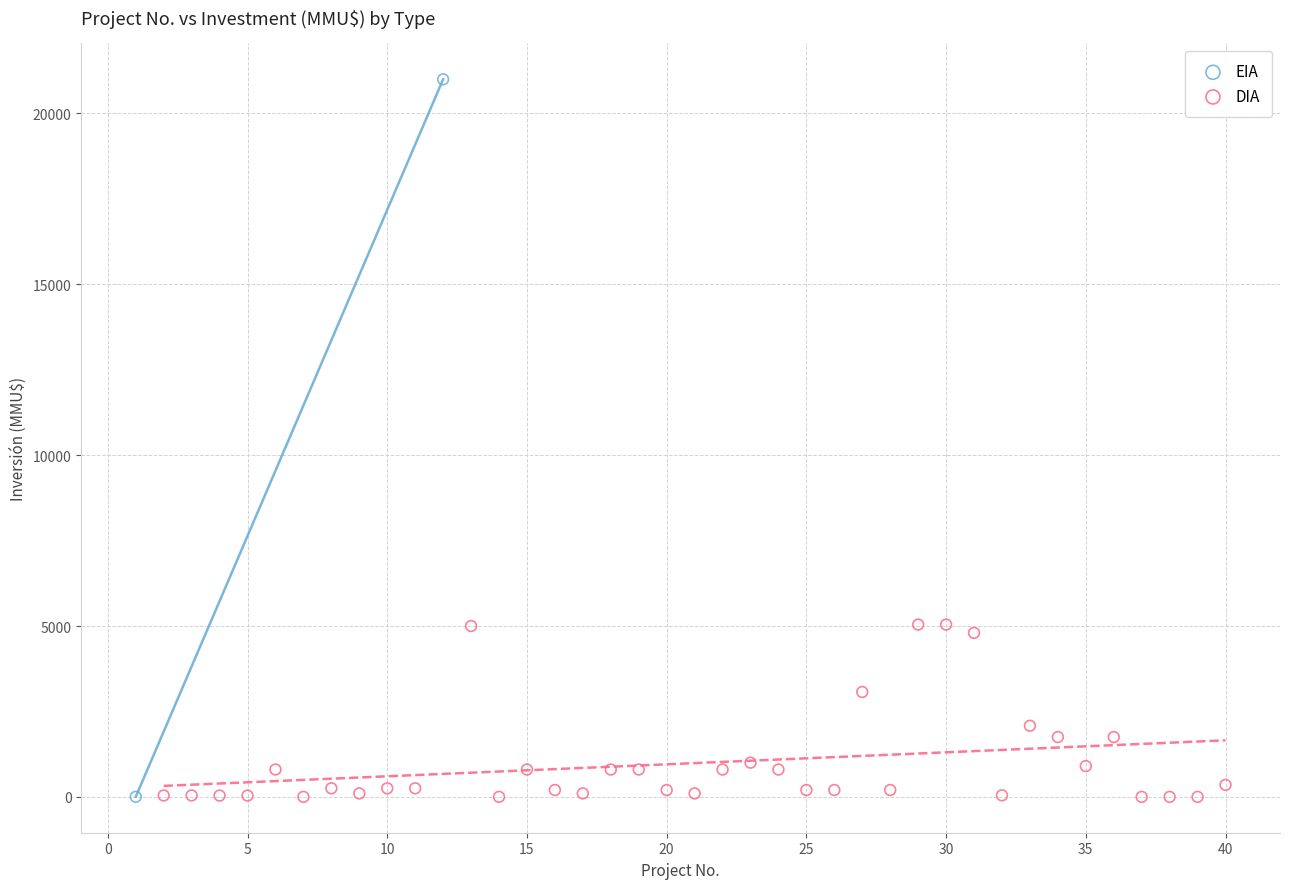

What are all the series names shown in the legend?

EIA, DIA